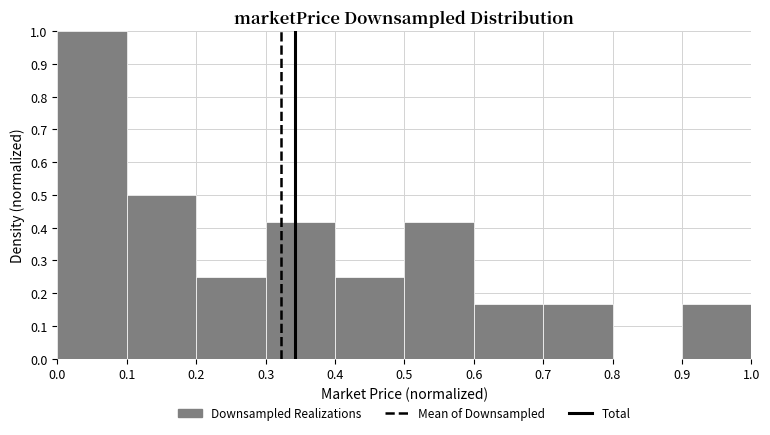

How tall is the bar that spans 0.3 to 0.4 on the x-axis? The values are not printed on the chart, so give them approximately, as read against the axis.

0.42